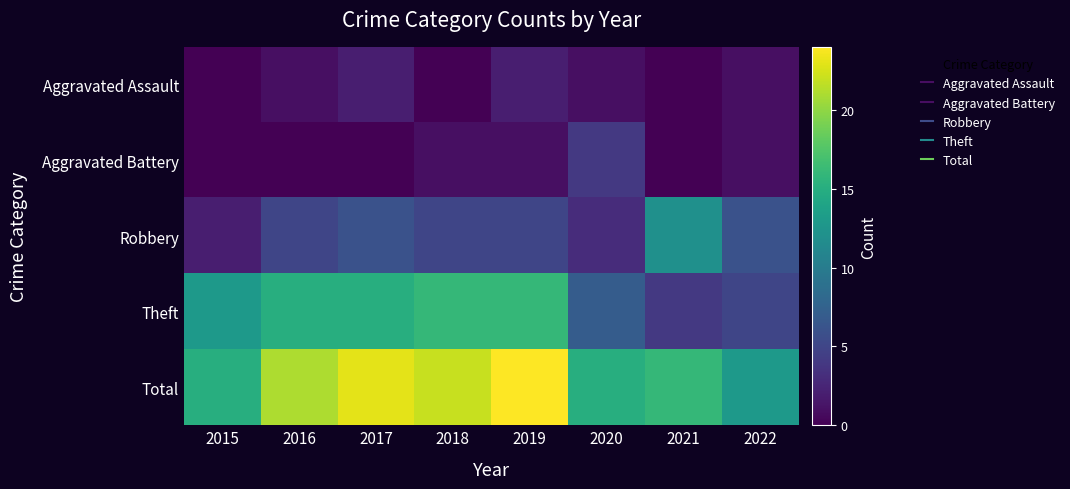

At how many categories does at least one series exceed 23?

1